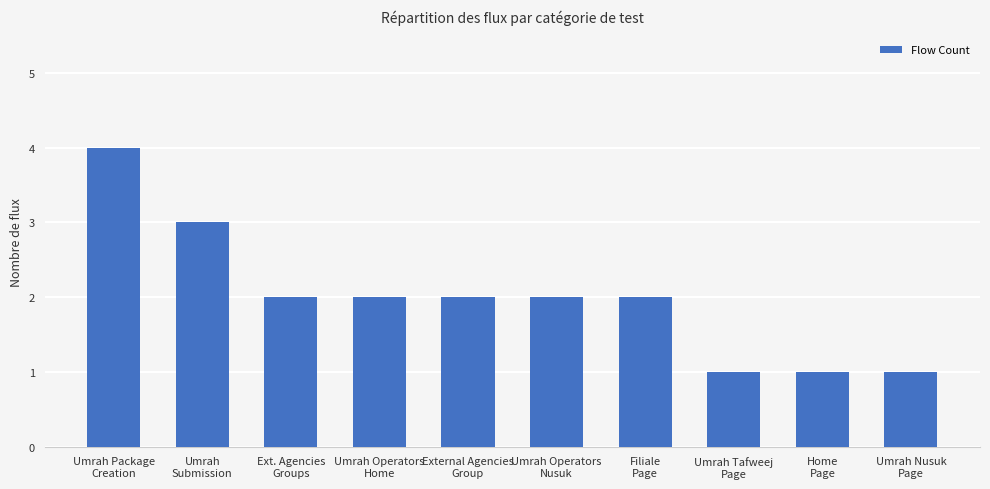

Reading right to left, transcribe all the data shown in this chart.

1	1	1	2	2	2	2	2	3	4